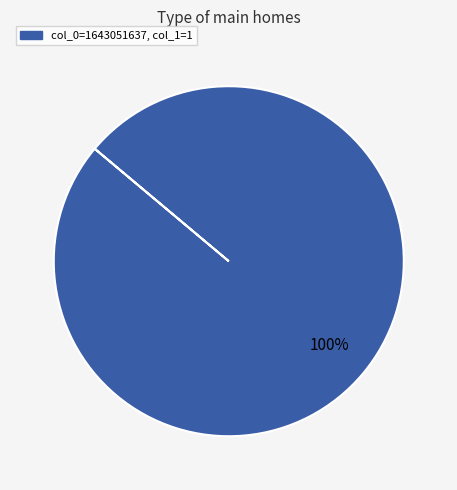

Does any single category account for the majority?

Yes